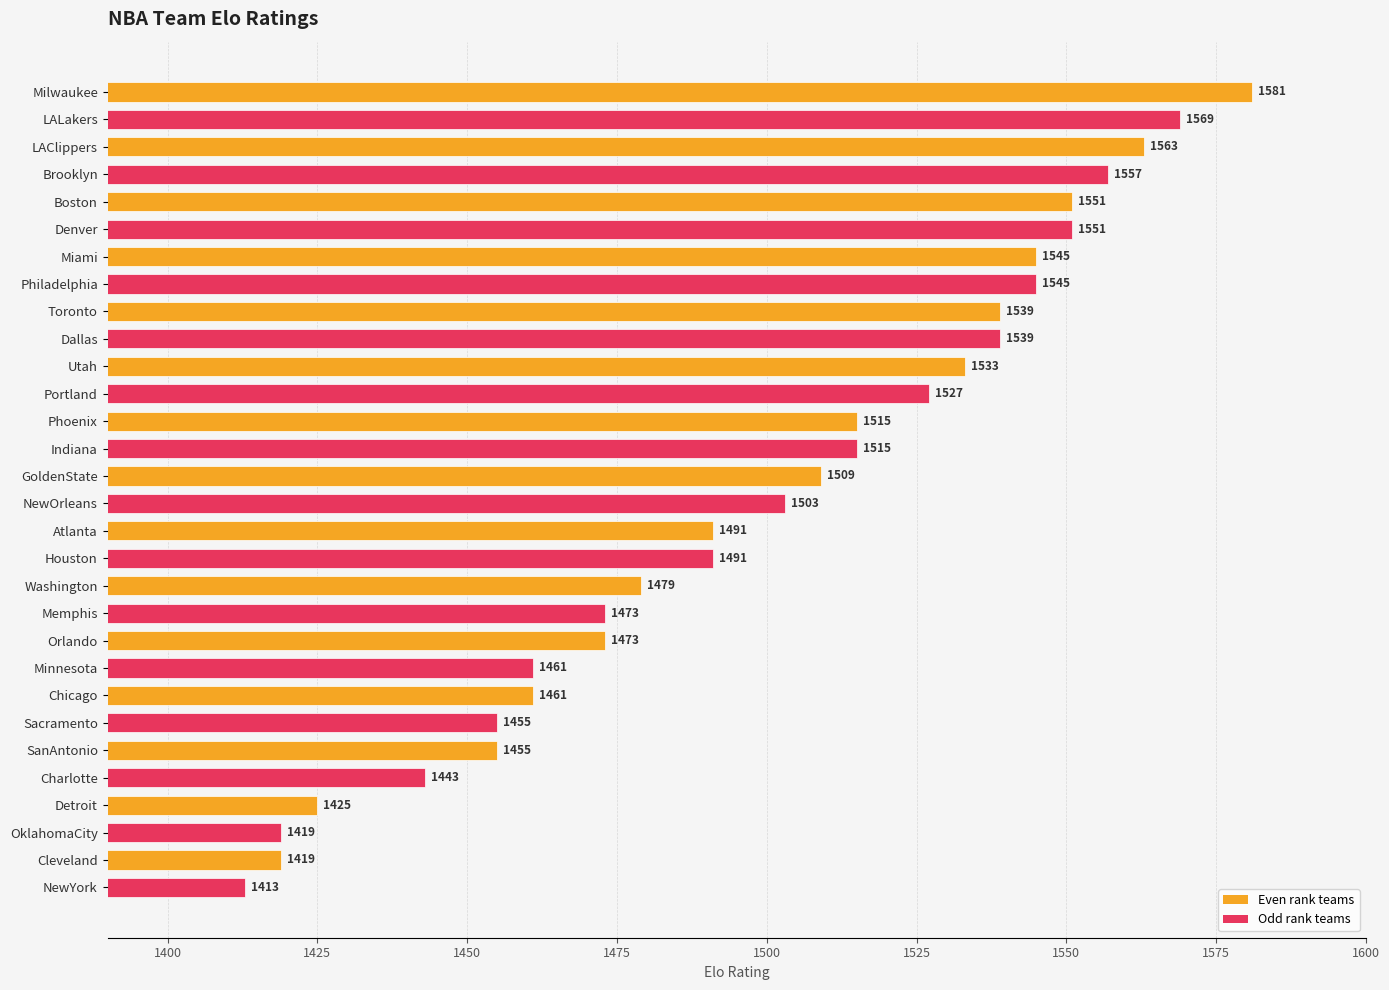

The value at Cleveland is 2323. True or false?

False